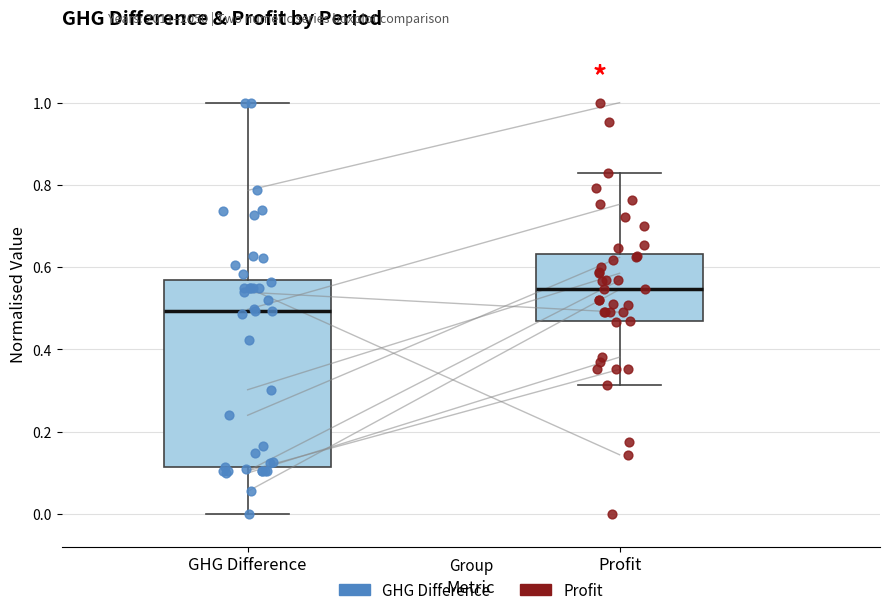

Comparing the boxes themselves (not the whiskers), which one is the tallest?

GHG Difference